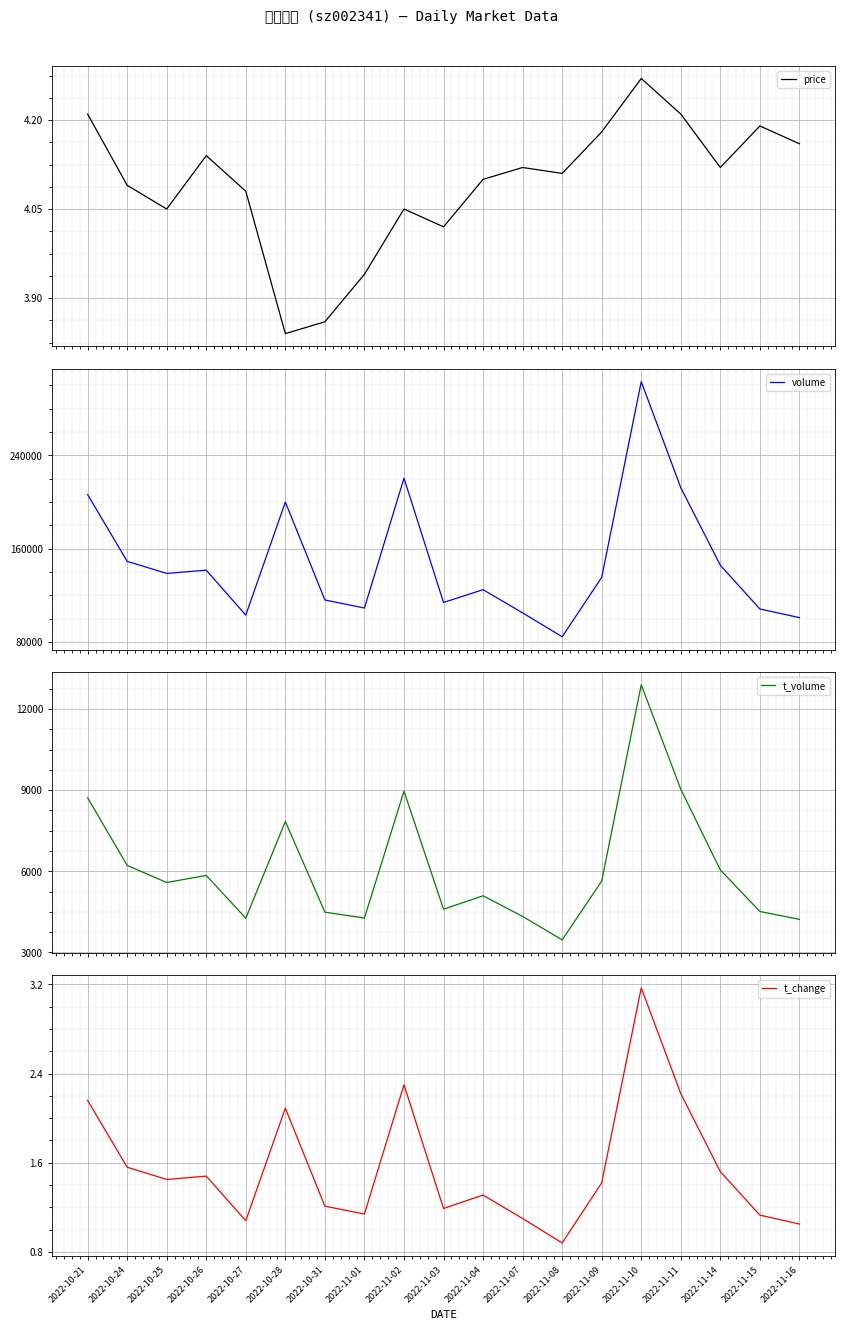

What is the sum of all volume values?

2818904